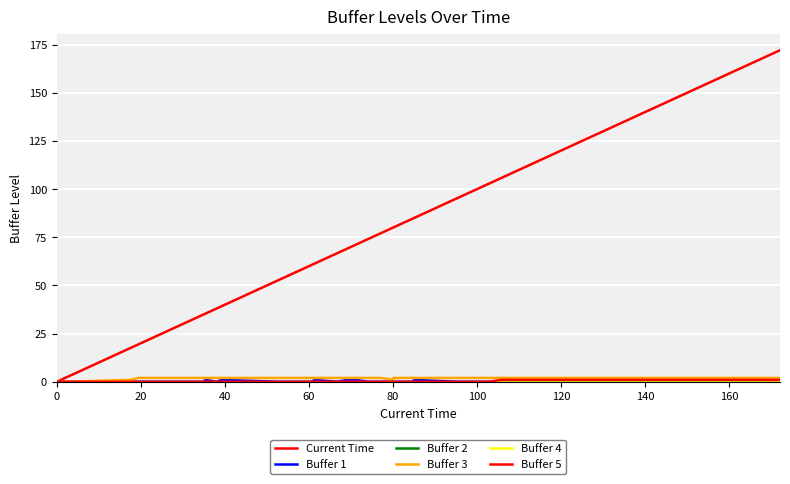

Does the chart have visible grid lines?

Yes